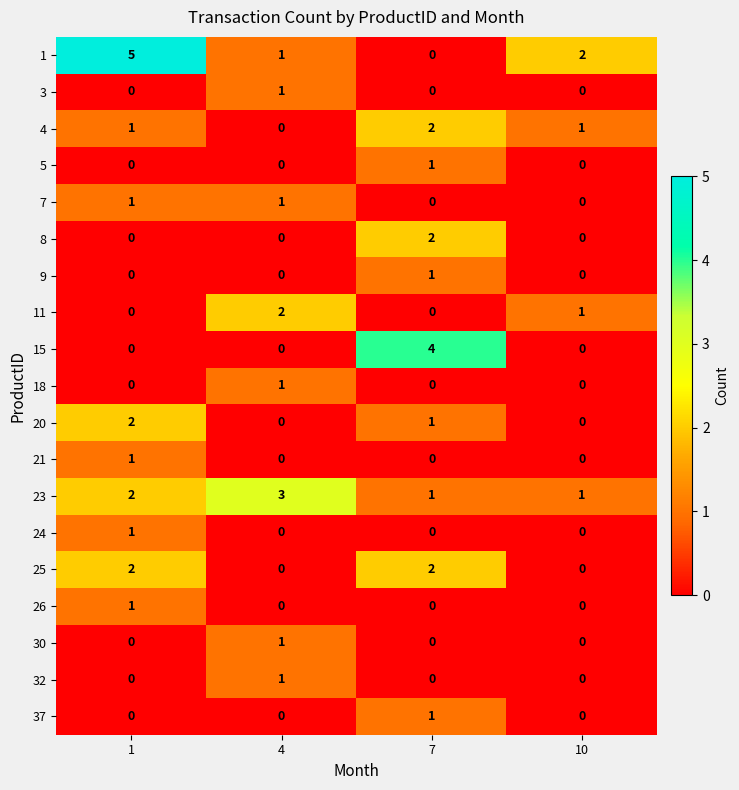

At which category is the sum across all series the highest?

1